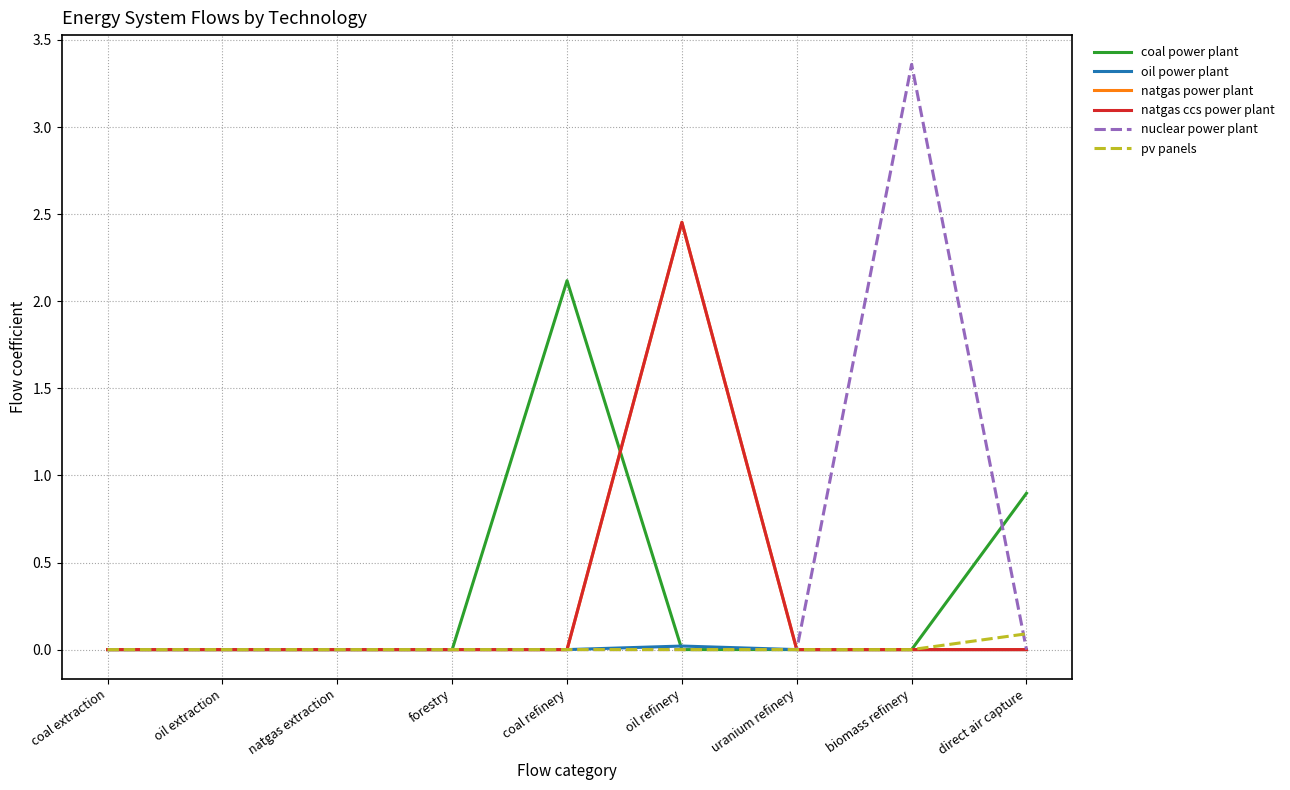

What is the difference between the maximum and minimum values in the nuclear power plant series?

3.4